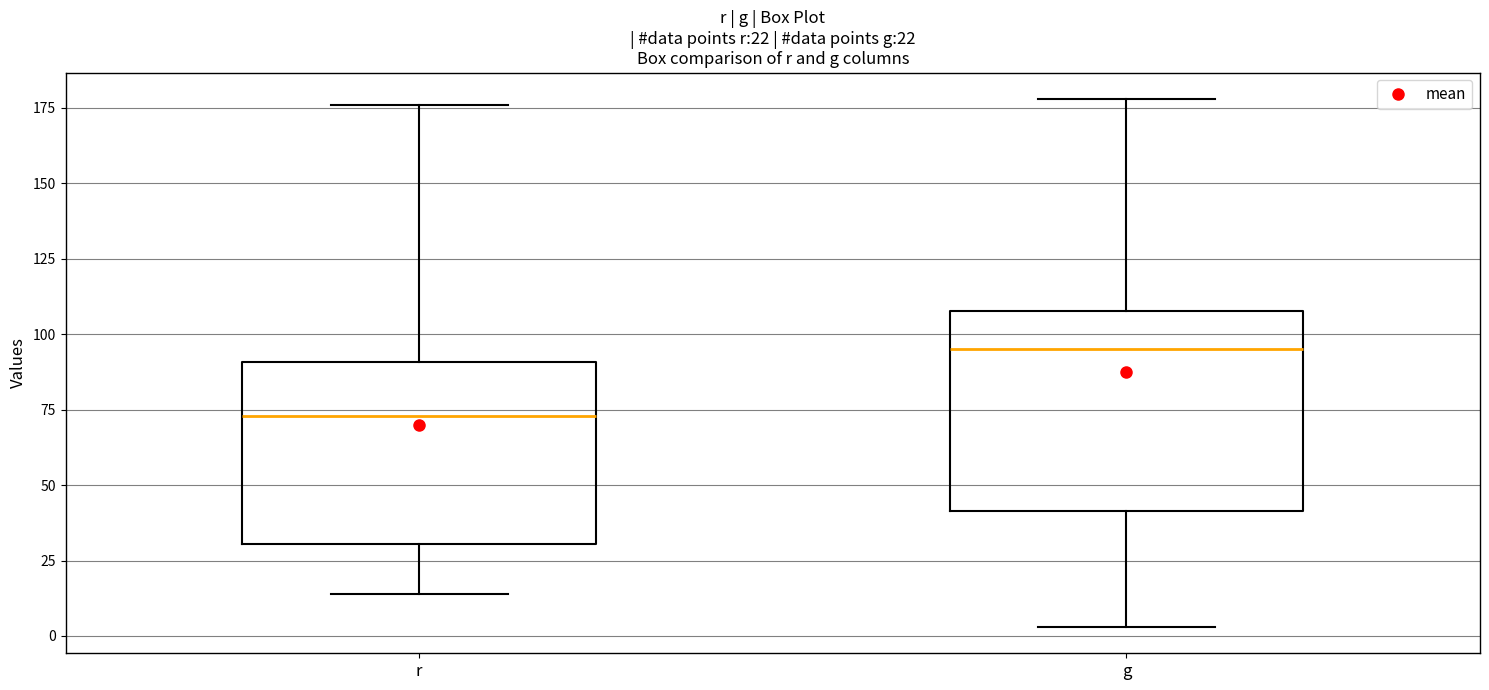

Which box is the tallest, from its lower edge to its upper edge?

g